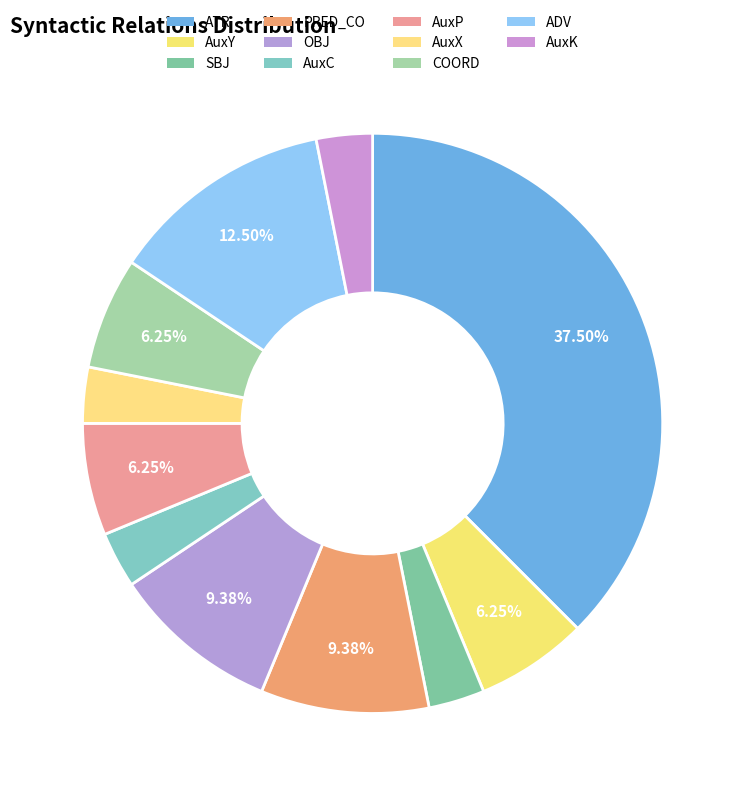

Rank the categories by value from lowest to highest.

SBJ, AuxC, AuxX, AuxK, AuxY, AuxP, COORD, PRED_CO, OBJ, ADV, ATR